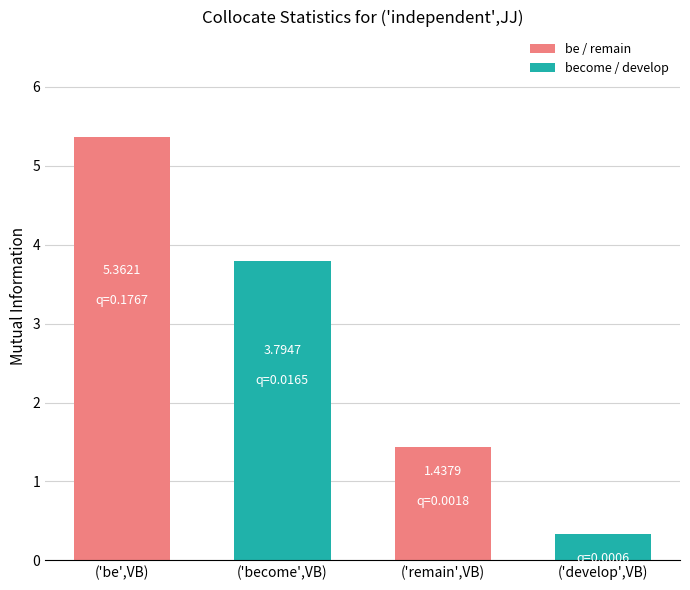

What is the average value?

2.7